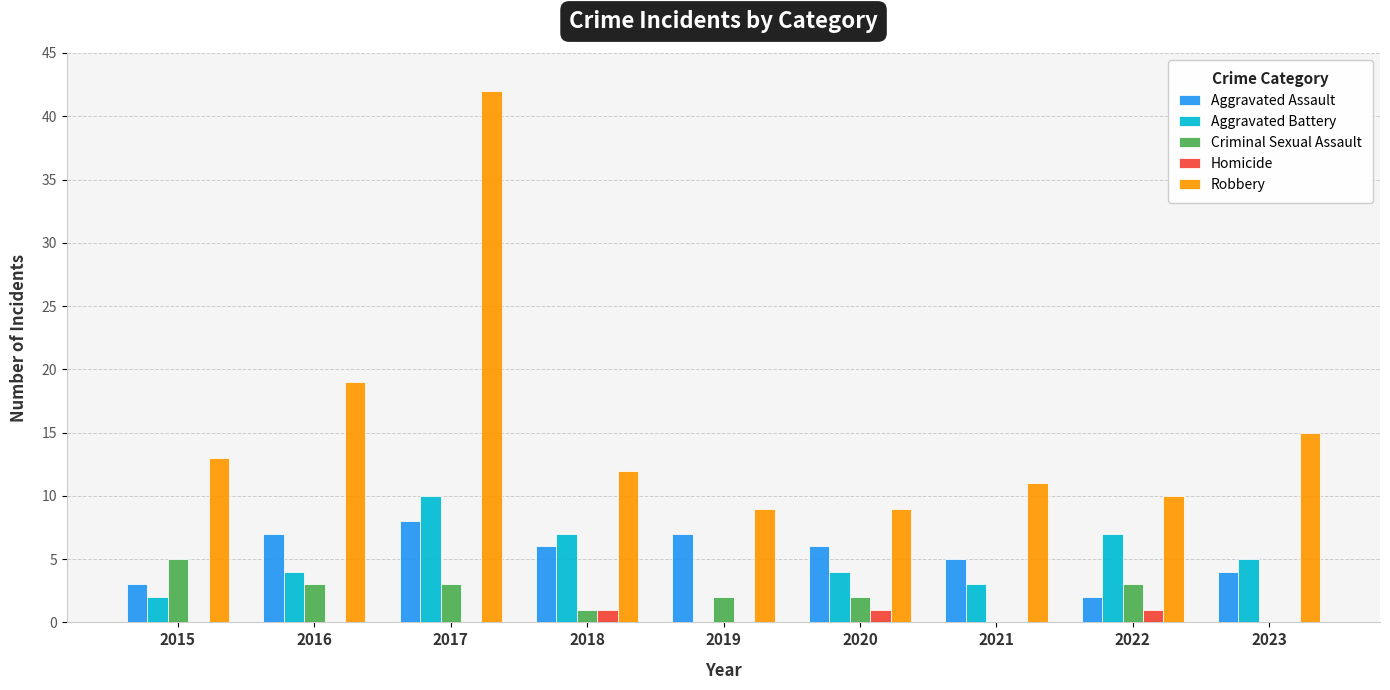

Which series changed the most between 2016 and 2020?

Robbery